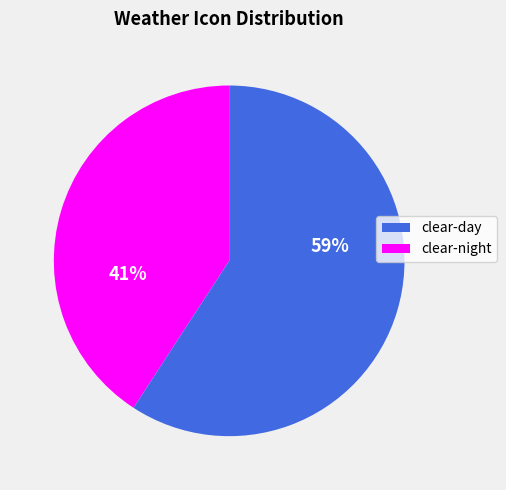

To the nearest percent, what is the difference between the largest and smallest slice percentages?

18%